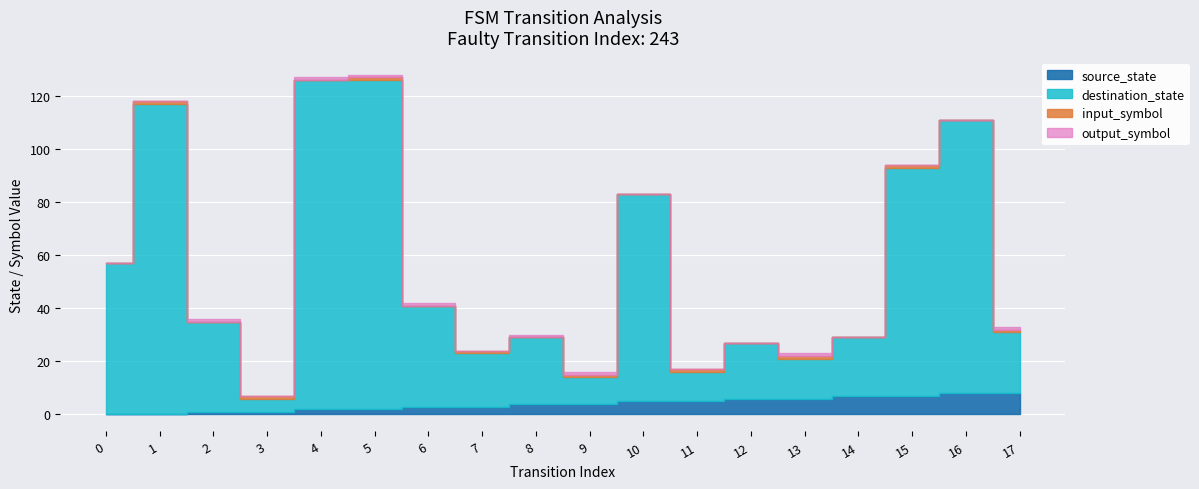

What is the value of the output_symbol point at the 10th from the left?

1